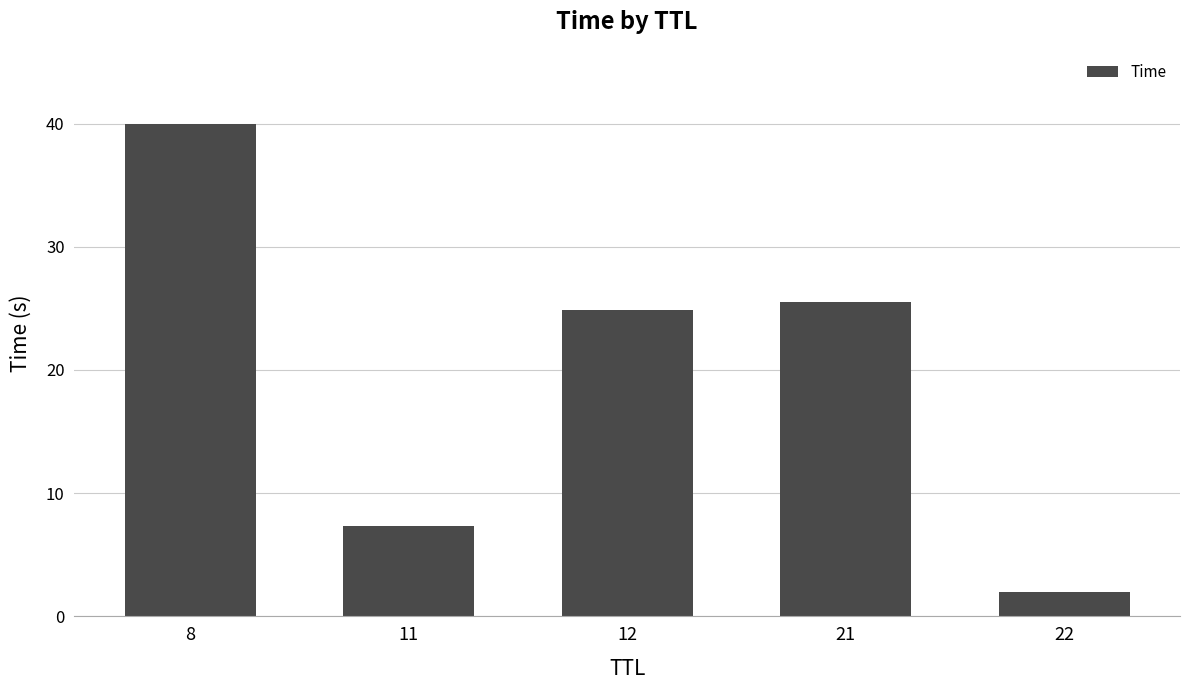

How many series are shown in this chart?

1